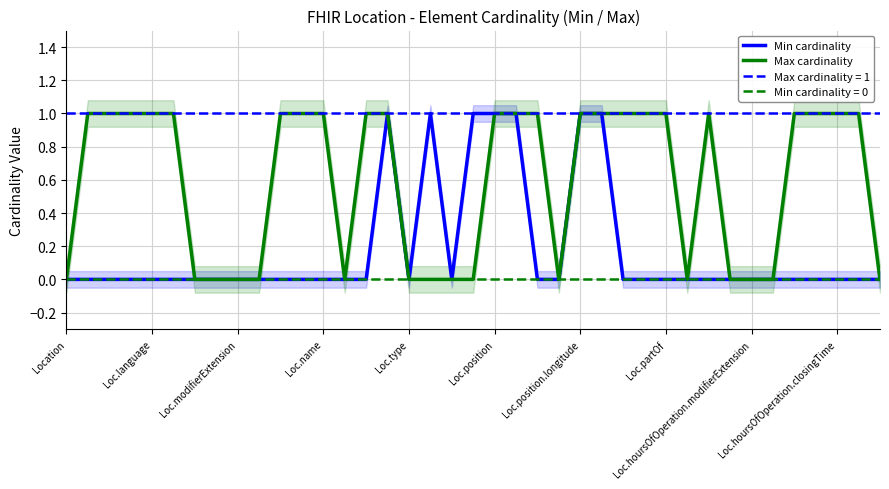

What position from the right is 14?

25